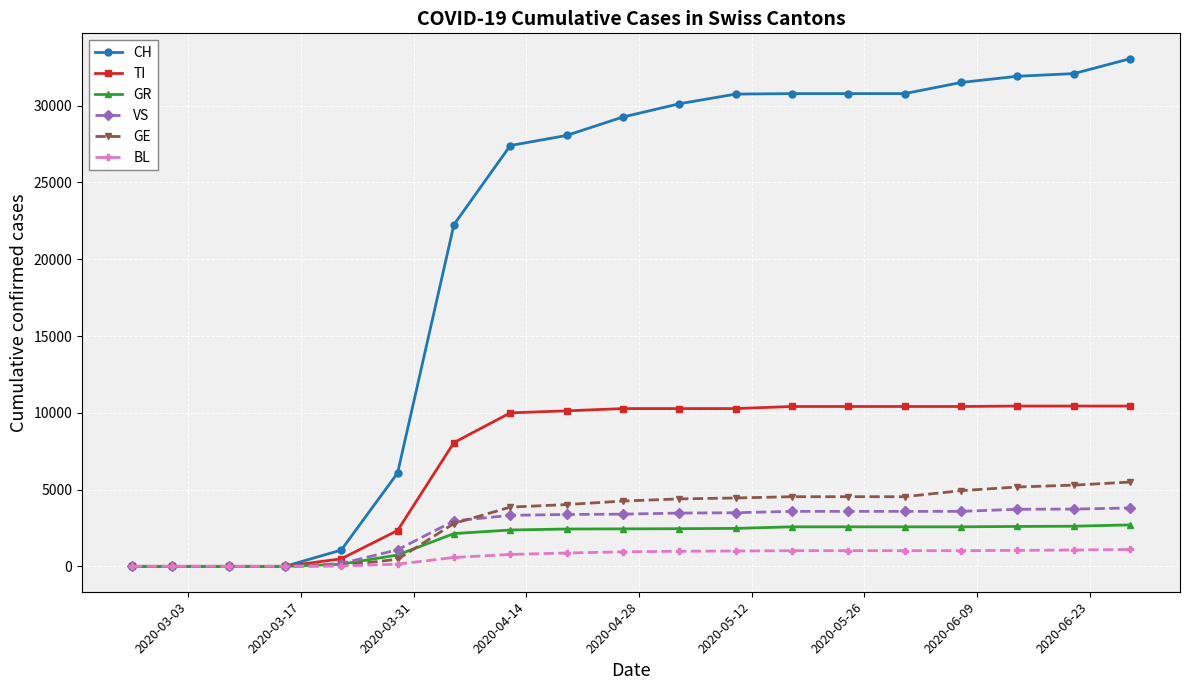

Which series has the largest total across all categories?

CH